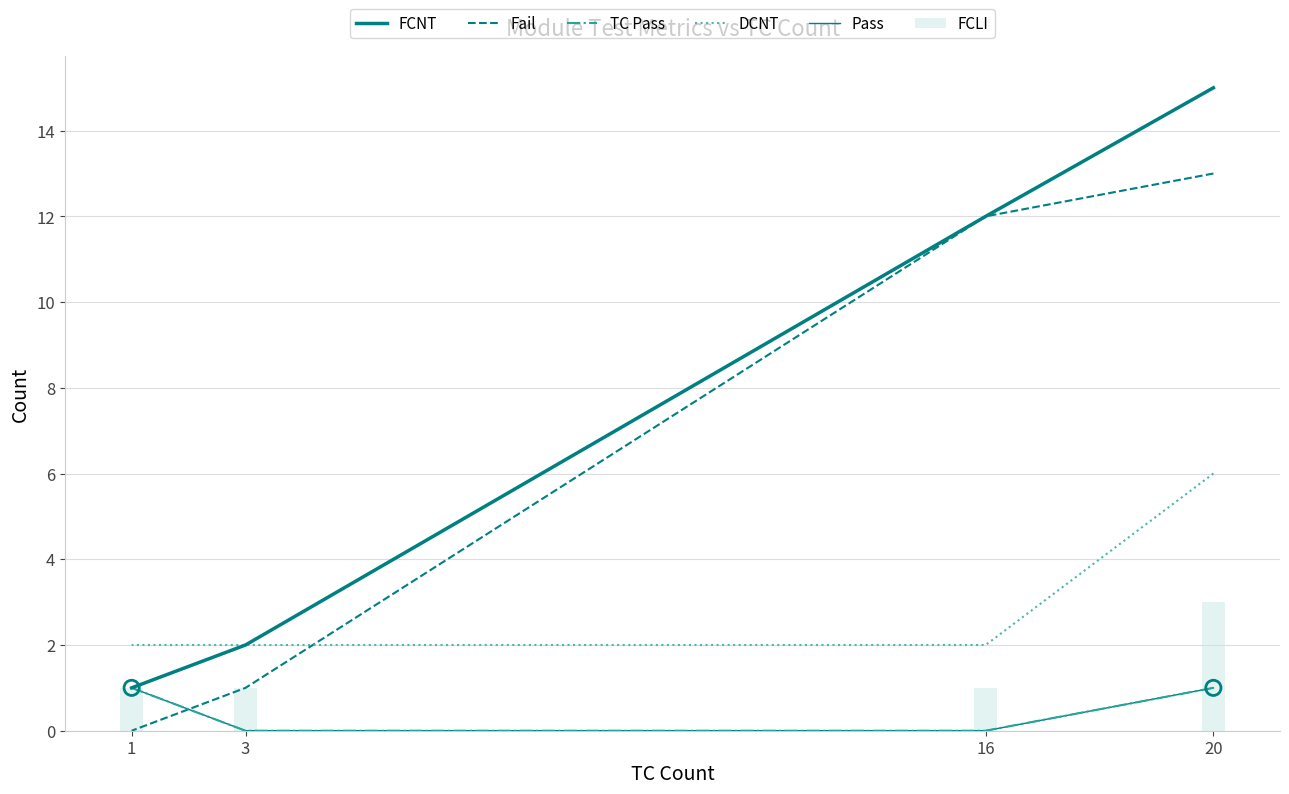

Is the value of Fail at 16 greater than the value of FCLI at 1?

Yes